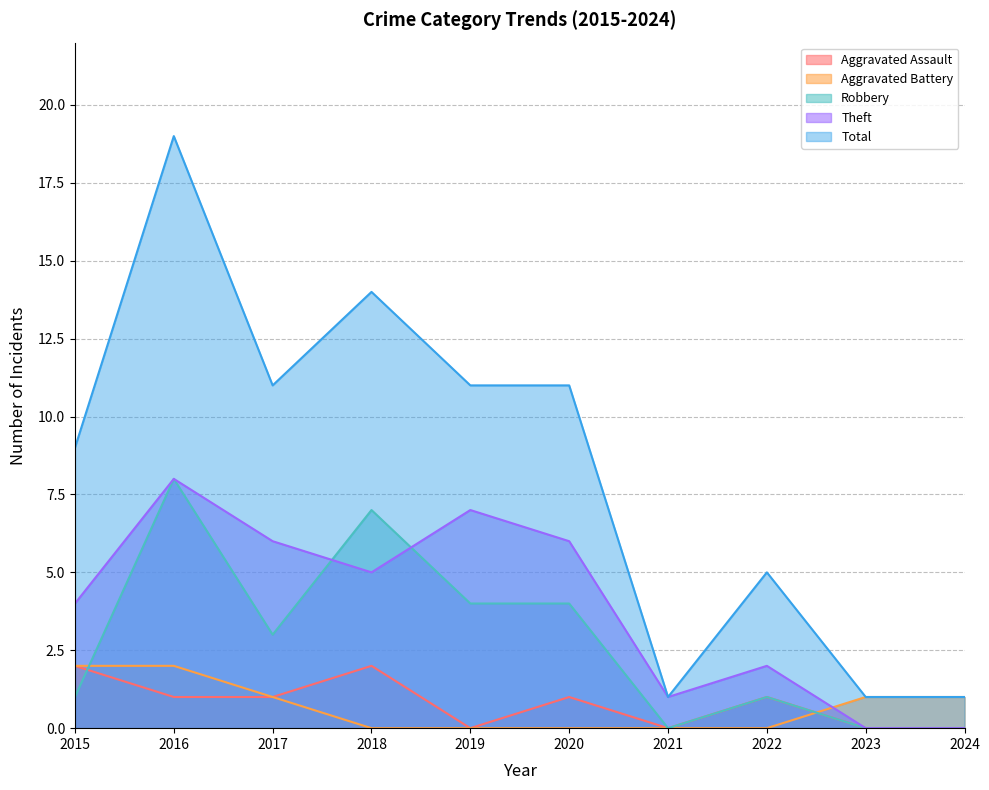

How many positive values does the Aggravated Assault series have?

6